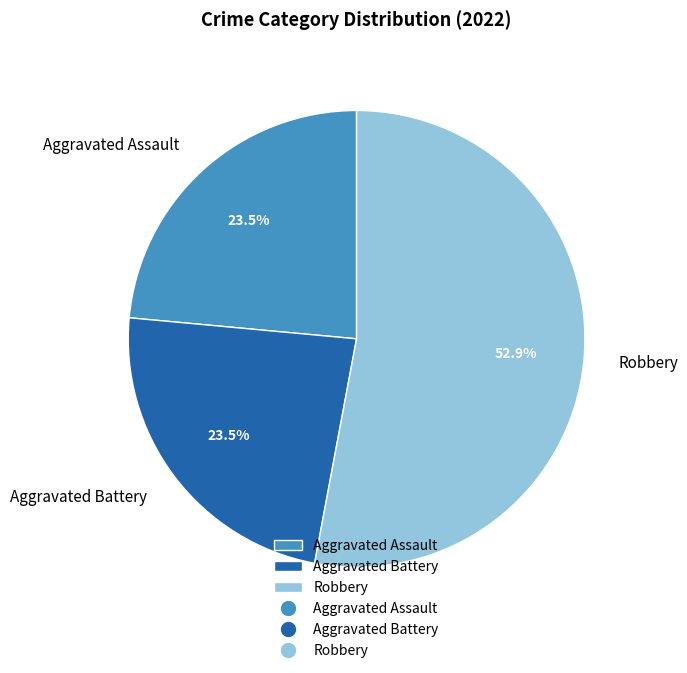

How many segments does this pie chart have?

3